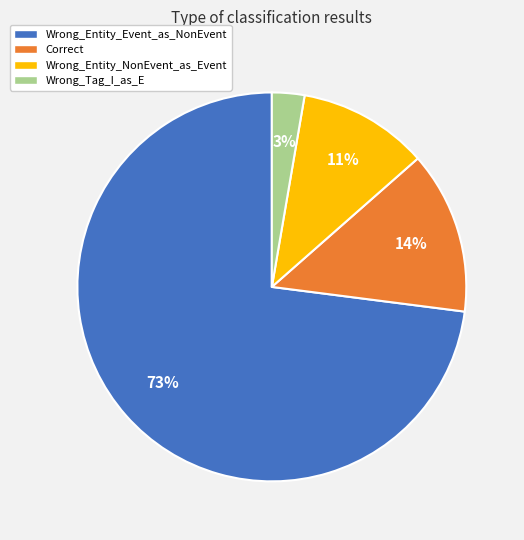

Do Wrong_Entity_Event_as_NonEvent and Wrong_Entity_NonEvent_as_Event together represent more than half of the pie?

Yes